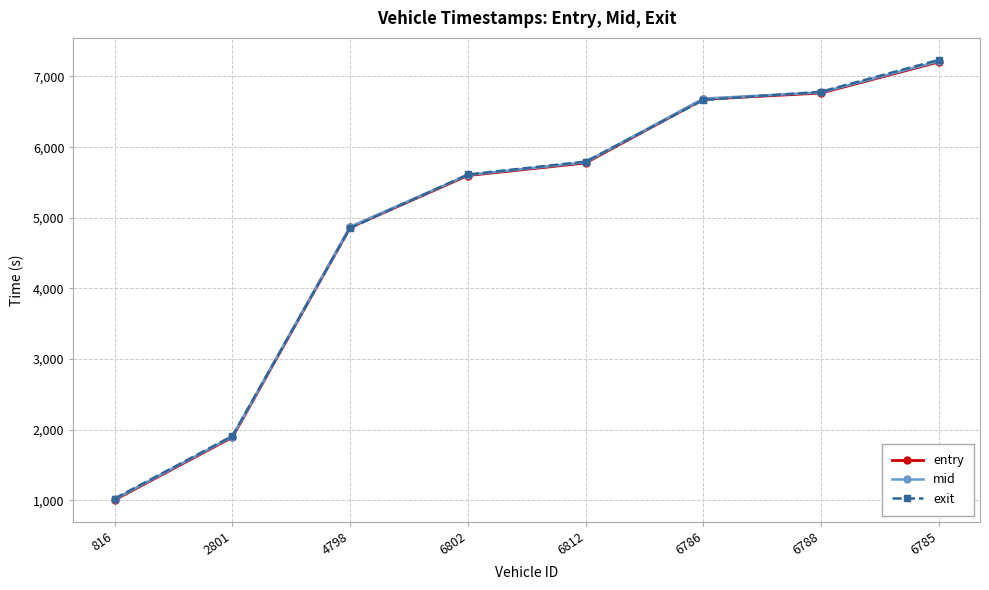

How many lines are shown in the chart?

3